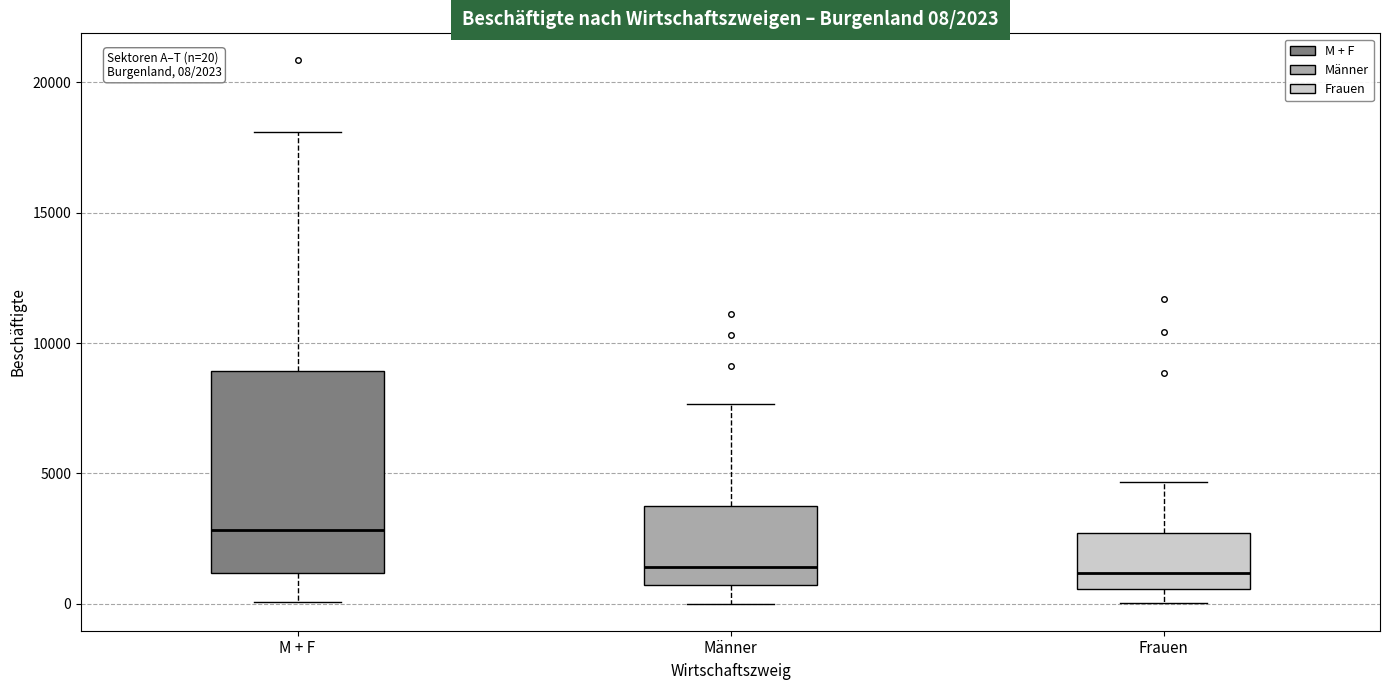

Which box is the tallest, from its lower edge to its upper edge?

M + F